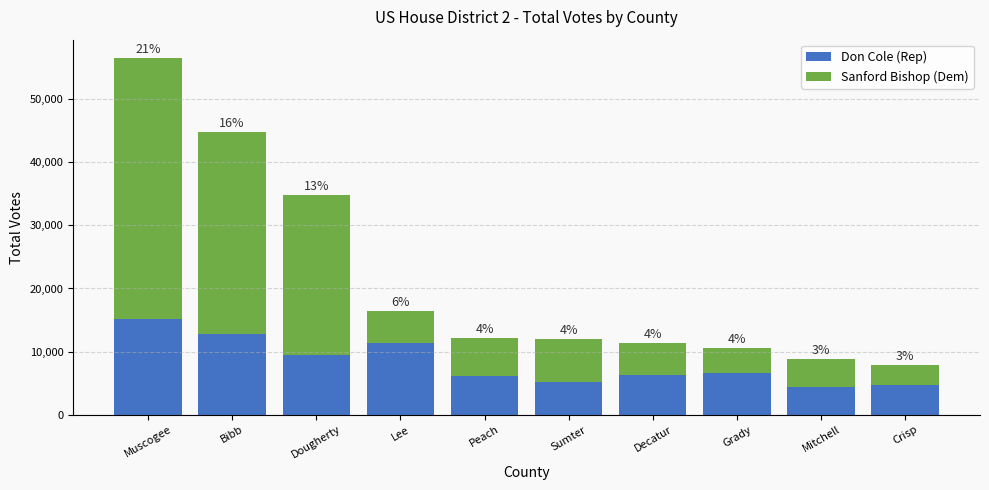

Does the chart contain any negative values?

No